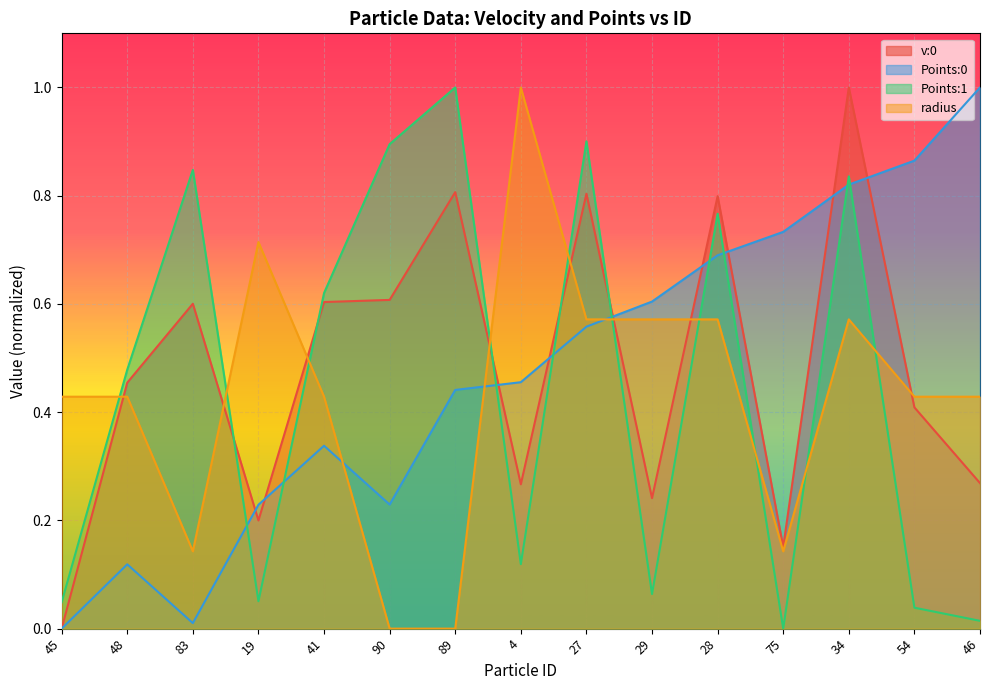

Where is radius nearest to the value 0?

90